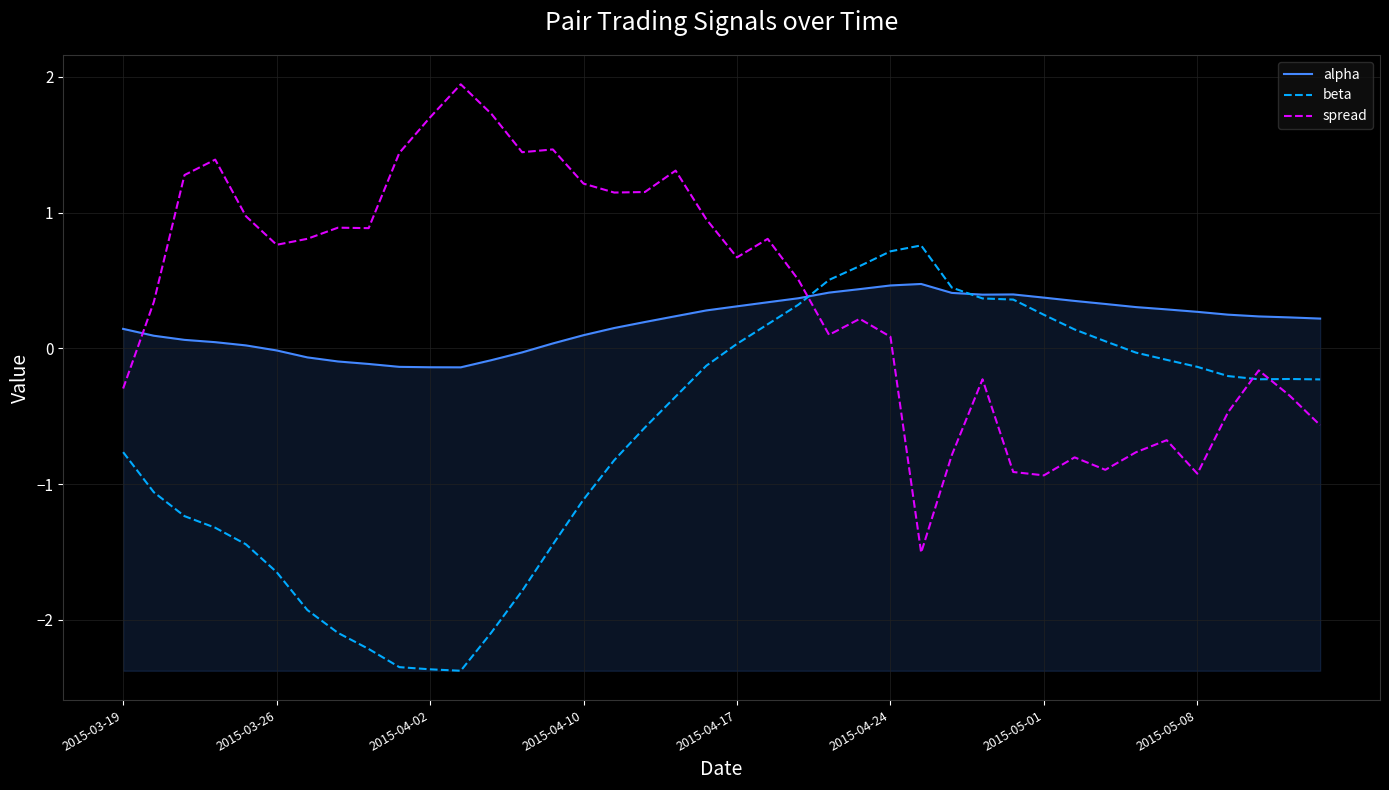

List the series in order of their overall mean, lowest first.

beta, alpha, spread